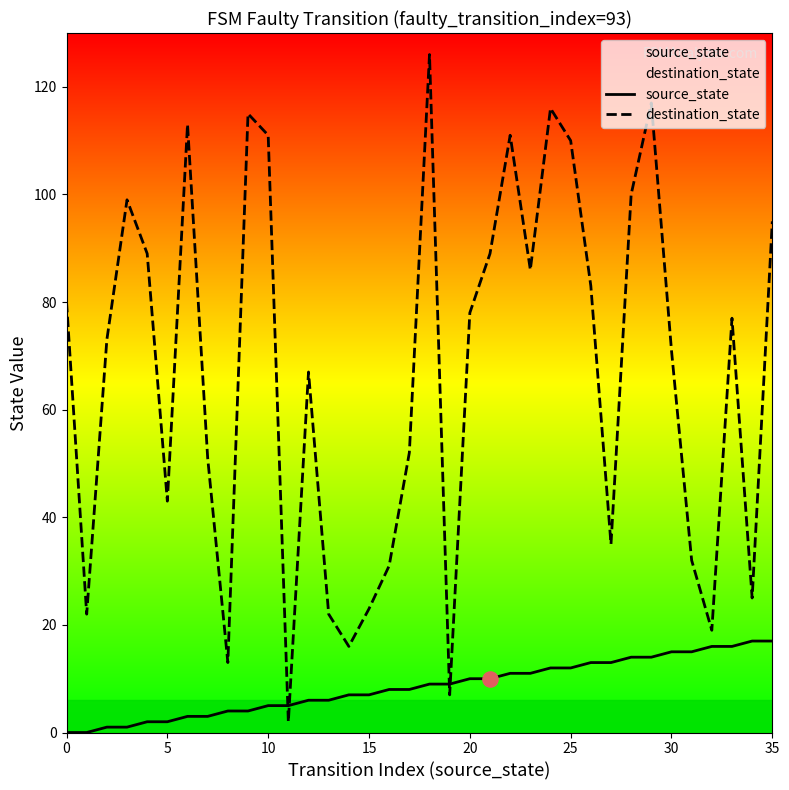

Is the value of source_state at 8 greater than the value of destination_state at 17?

No